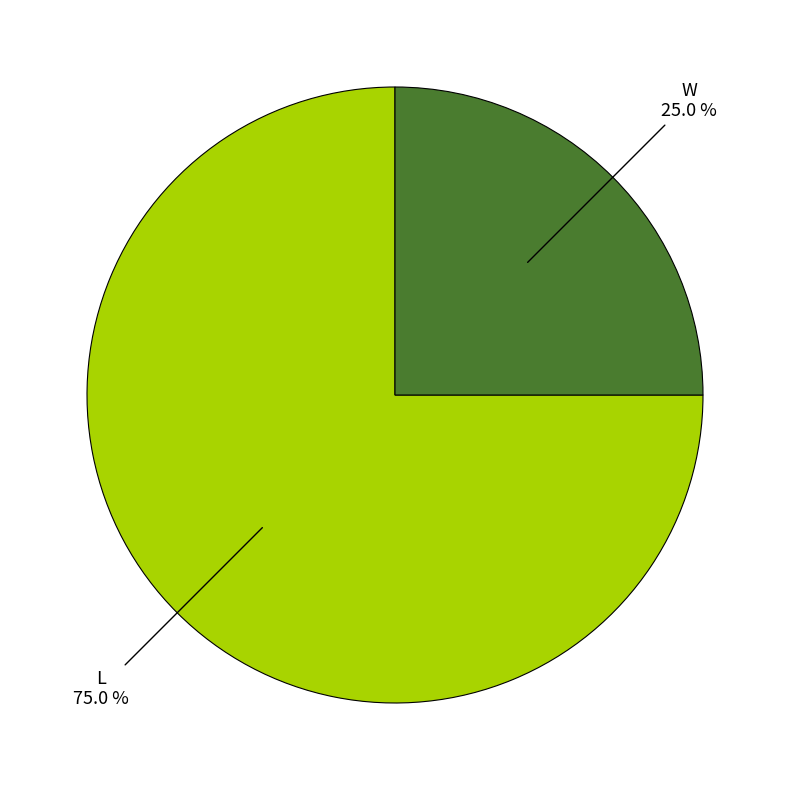

The L slice represents 62% of the pie. True or false?

False